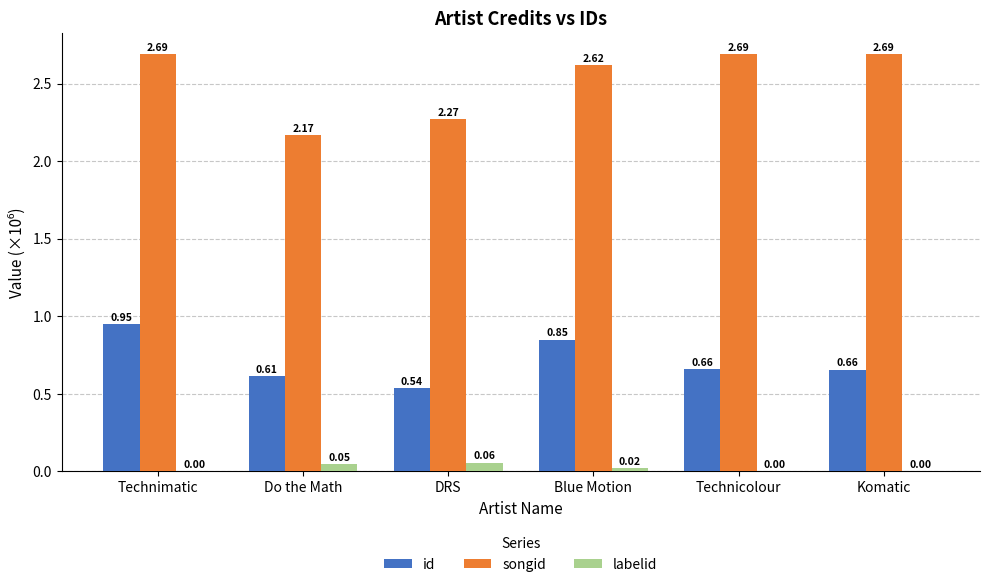

Between Technimatic and Komatic, which series saw the biggest shift?

id